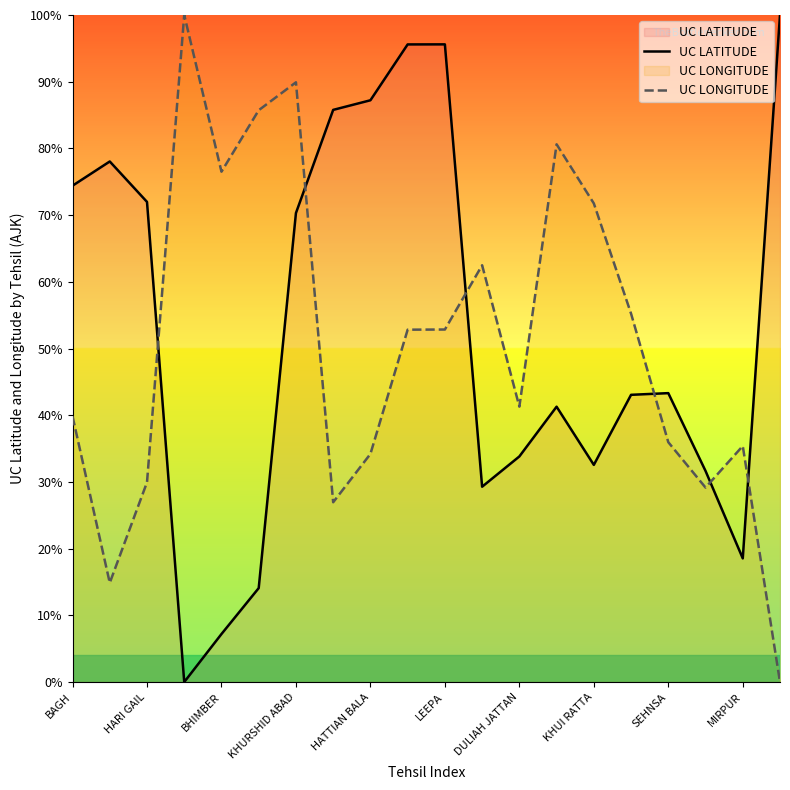

The value of UC LATITUDE at LEEPA is 95.6. True or false?

True